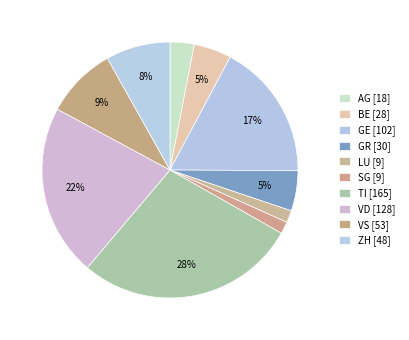

The TI slice represents 28% of the pie. True or false?

True